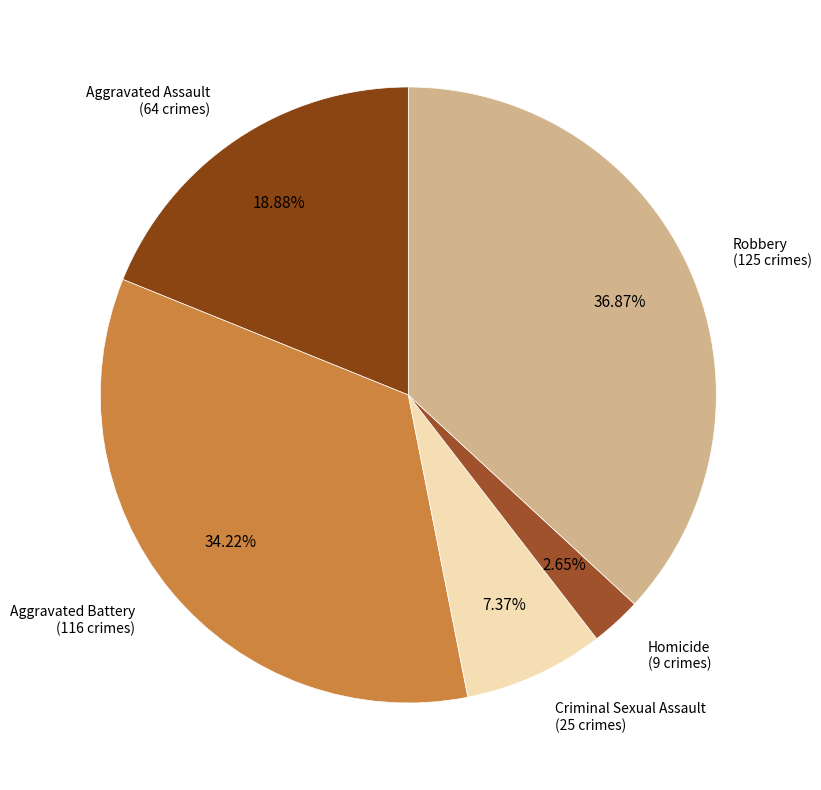

Count the number of slices in the pie.

5